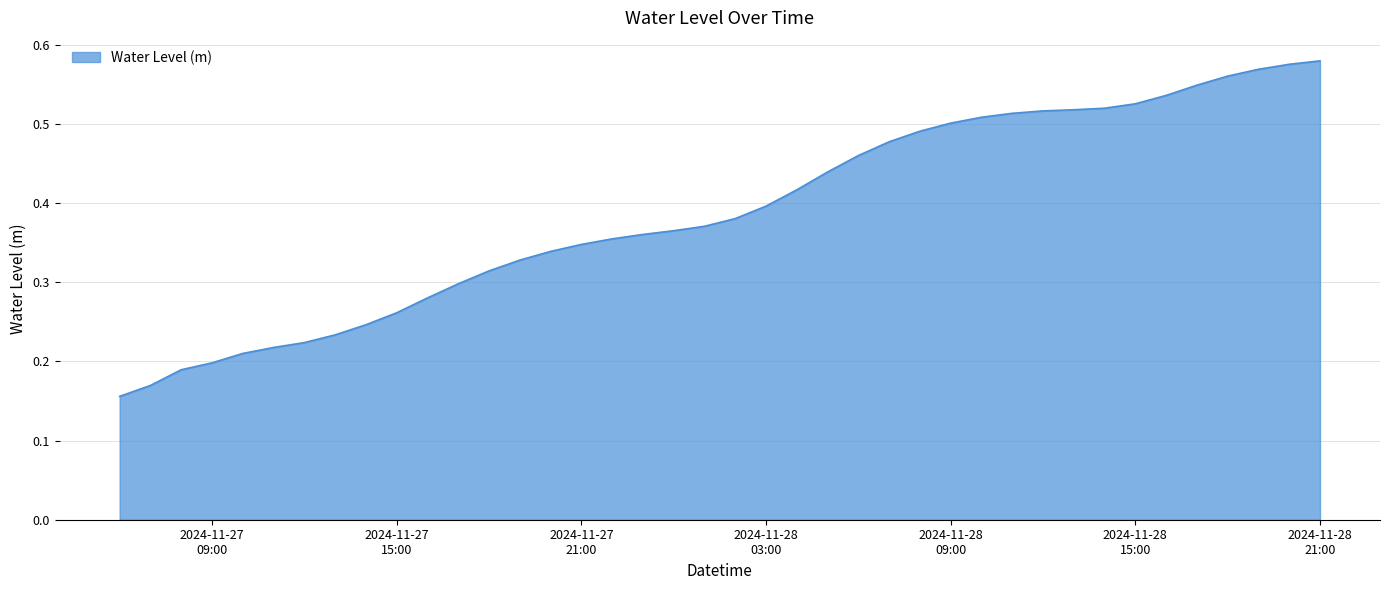

At which label is the value closest to 0?

2024-11-27 06:00:00